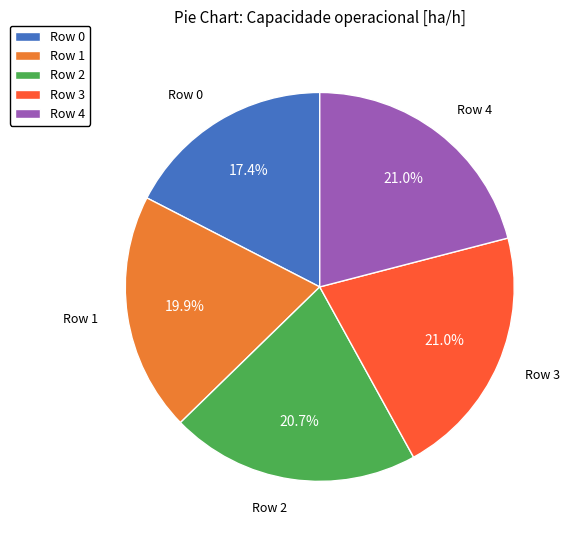

To the nearest percent, what is the average slice percentage?

20%